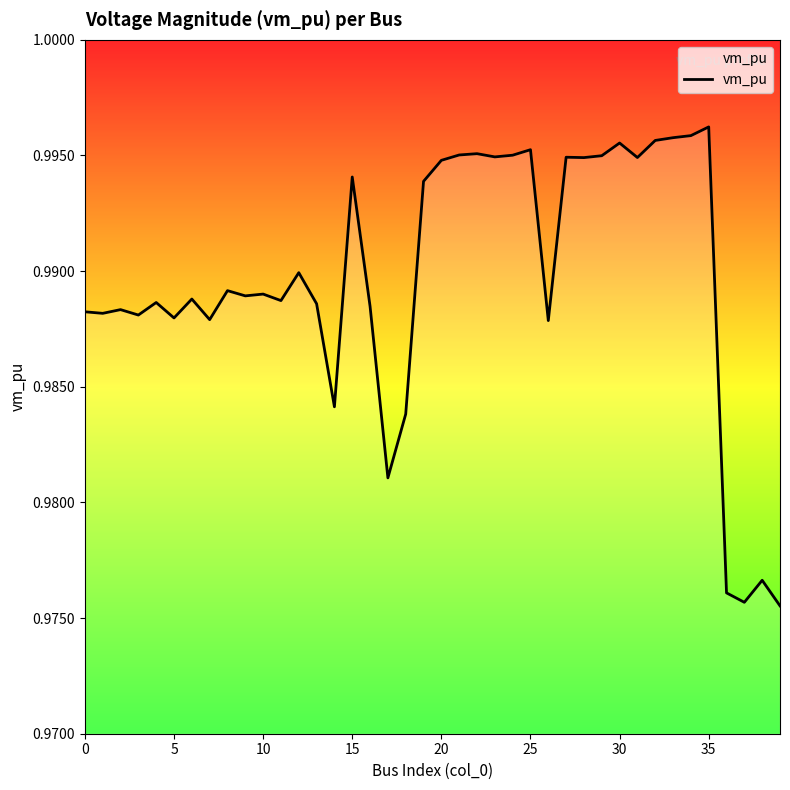

Which has a higher value, 13 or 23?

23